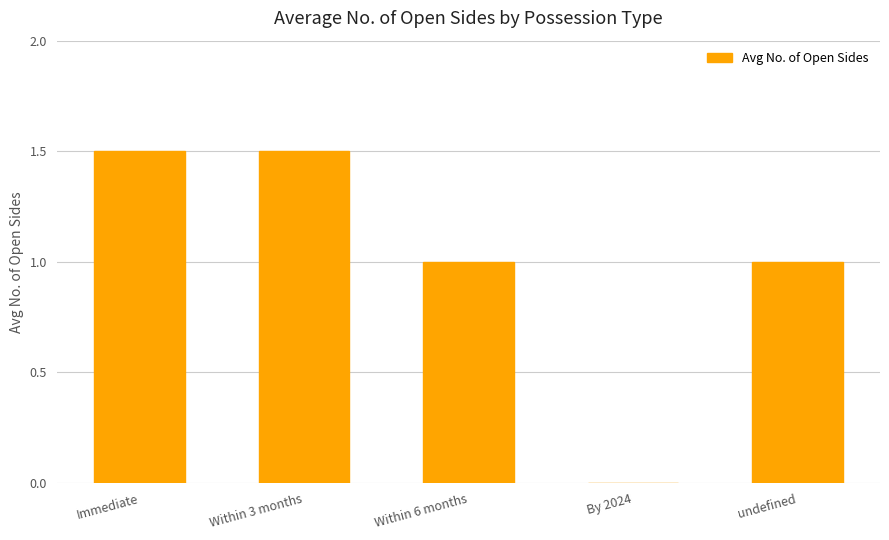

What is the sum of all values?

5.0